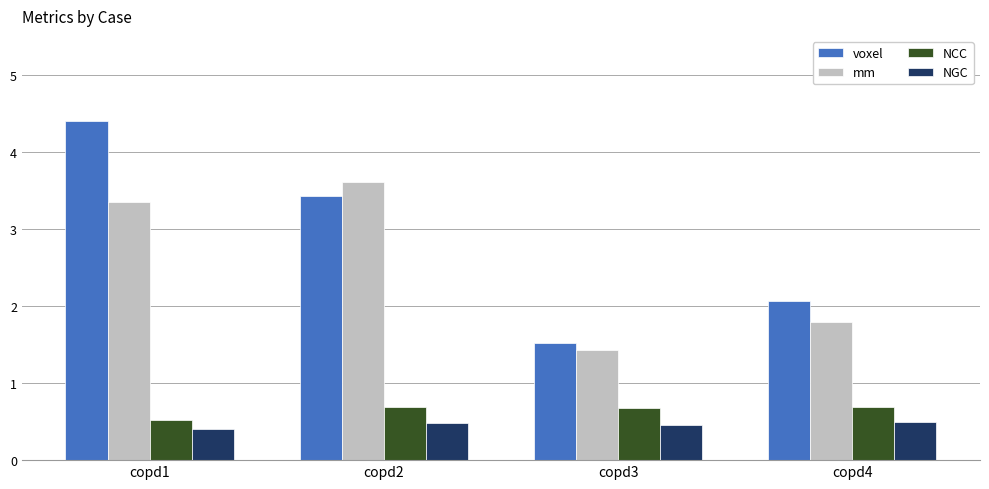

Are the bars horizontal?

No